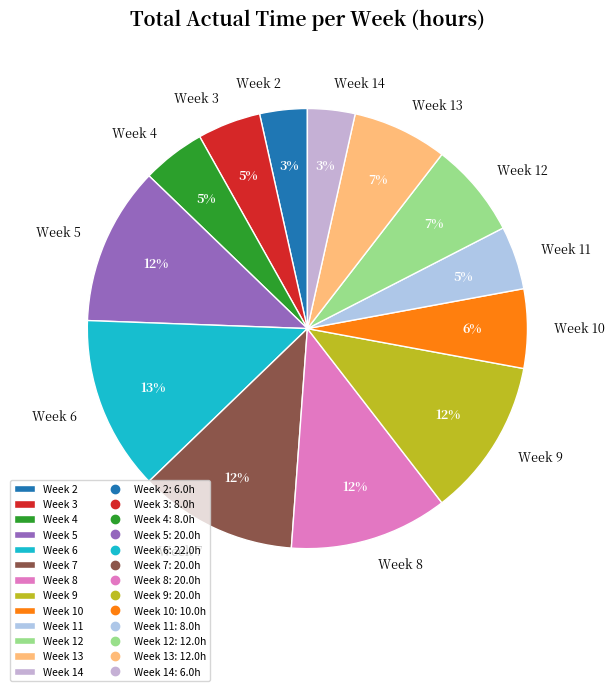

Do Week 2 and Week 7 together represent more than half of the pie?

No